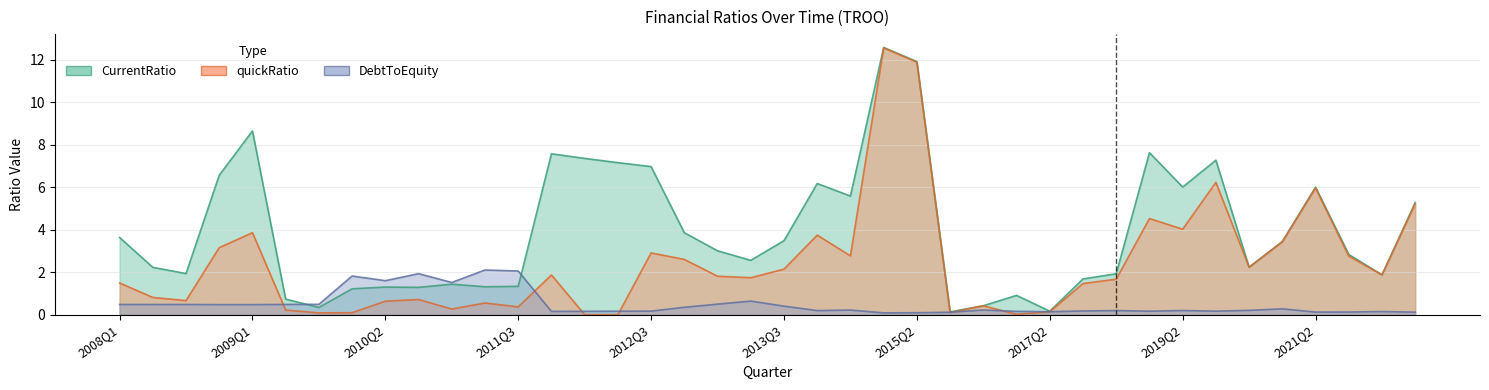

The DebtToEquity series shows 0.2 at 2018Q4. True or false?

True